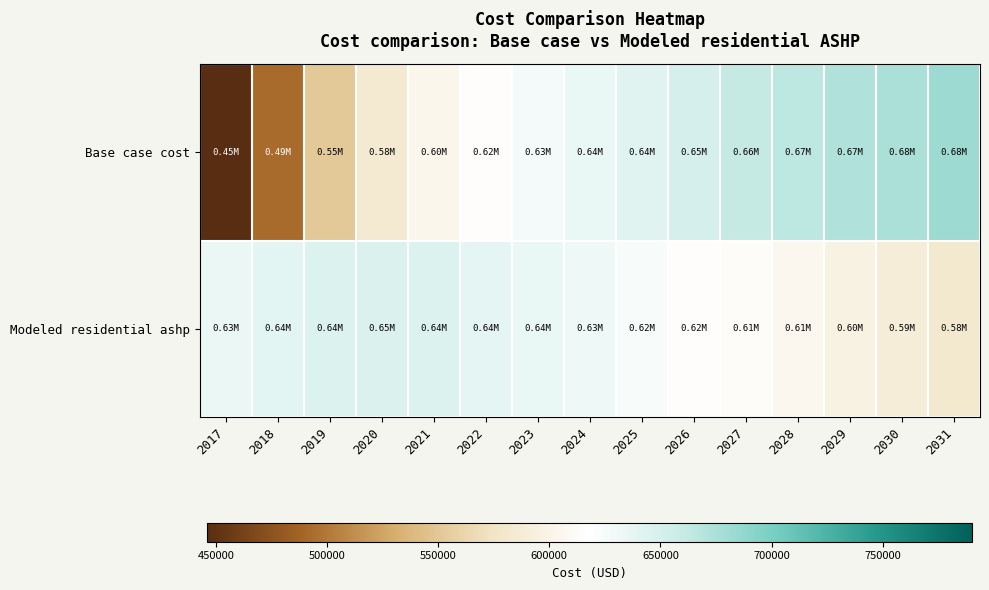

Reading left to right, list all the values displayed in this chart.

Base case cost: 2017=446141.4	2018=492937.2	2019=552328.8	2020=583848.1	2021=603755.0	2022=615720.4	2023=627246.2	2024=635478.9	2025=642146.0	2026=650261.8	2027=661614.5	2028=666227.0	2029=672288.3	2030=675006.9	2031=682319.0
Modeled residential ashp: 2017=633534.9	2018=638861.6	2019=644519.7	2020=646059.1	2021=644830.6	2022=638290.8	2023=635180.5	2024=631400.6	2025=623706.8	2026=616352.4	2027=613606.7	2028=605489.5	2029=597702.7	2030=589178.3	2031=581638.9